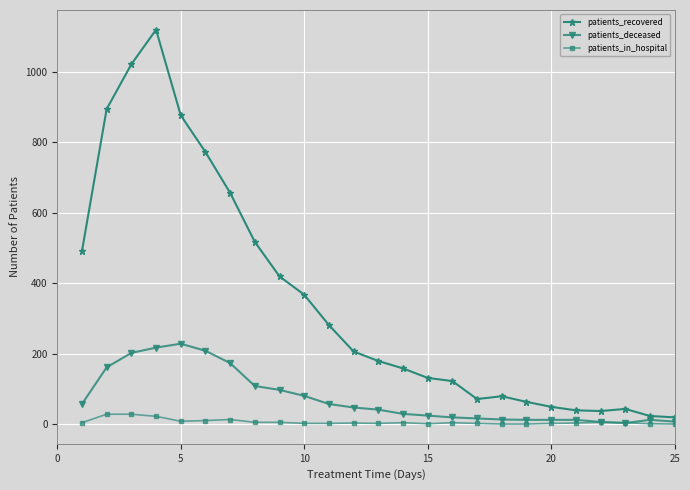

Which series has the widest spread of values?

patients_recovered